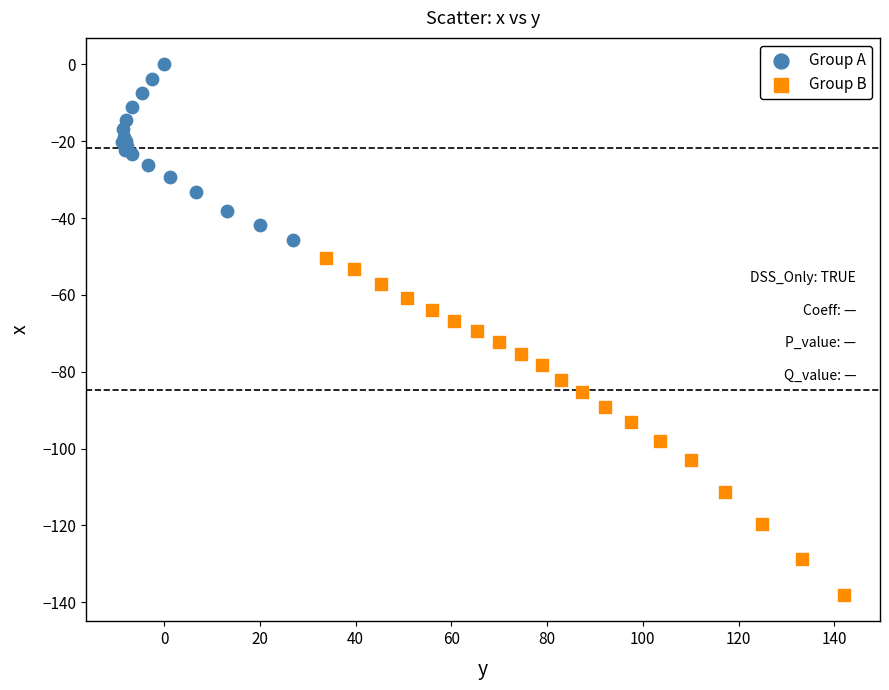

Which series reaches the maximum Y coordinate?

Group A